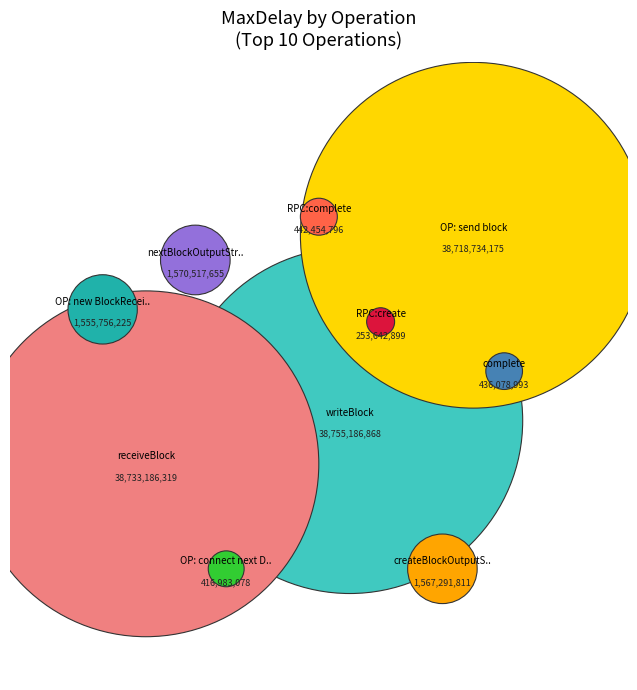

To the nearest percent, what portion does OP: send block represent?

32%